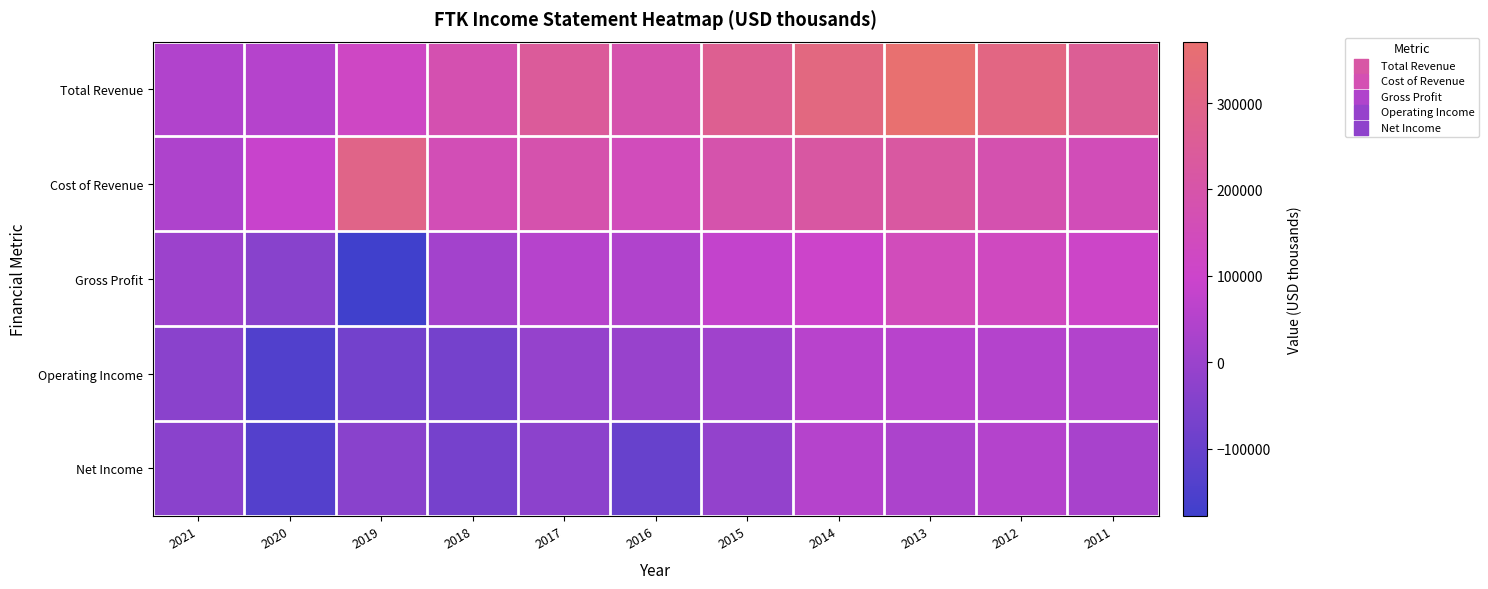

What is the minimum value shown in the chart?

-178000